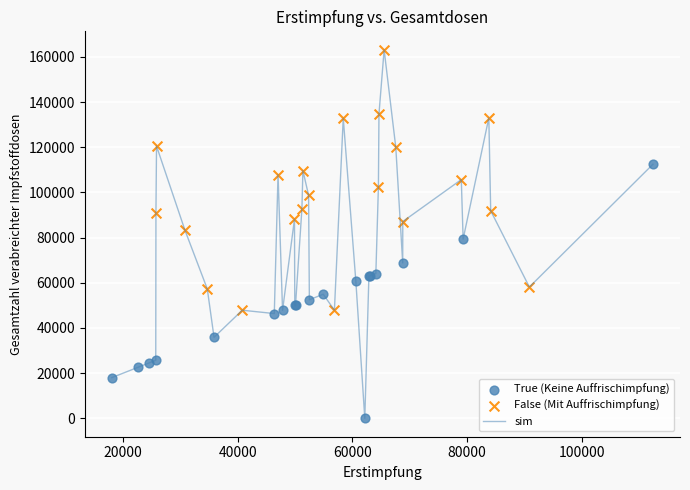

What is the difference between the maximum and minimum values?

163129